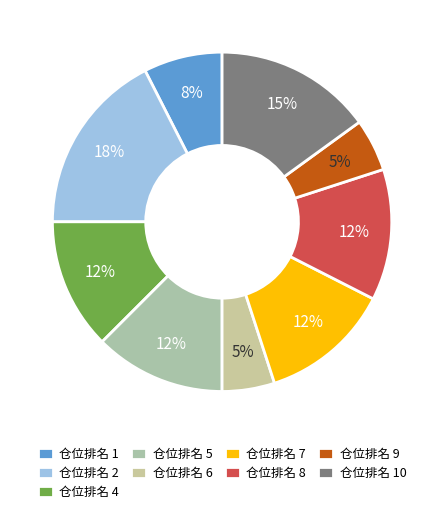

Count the number of slices in the pie.

9